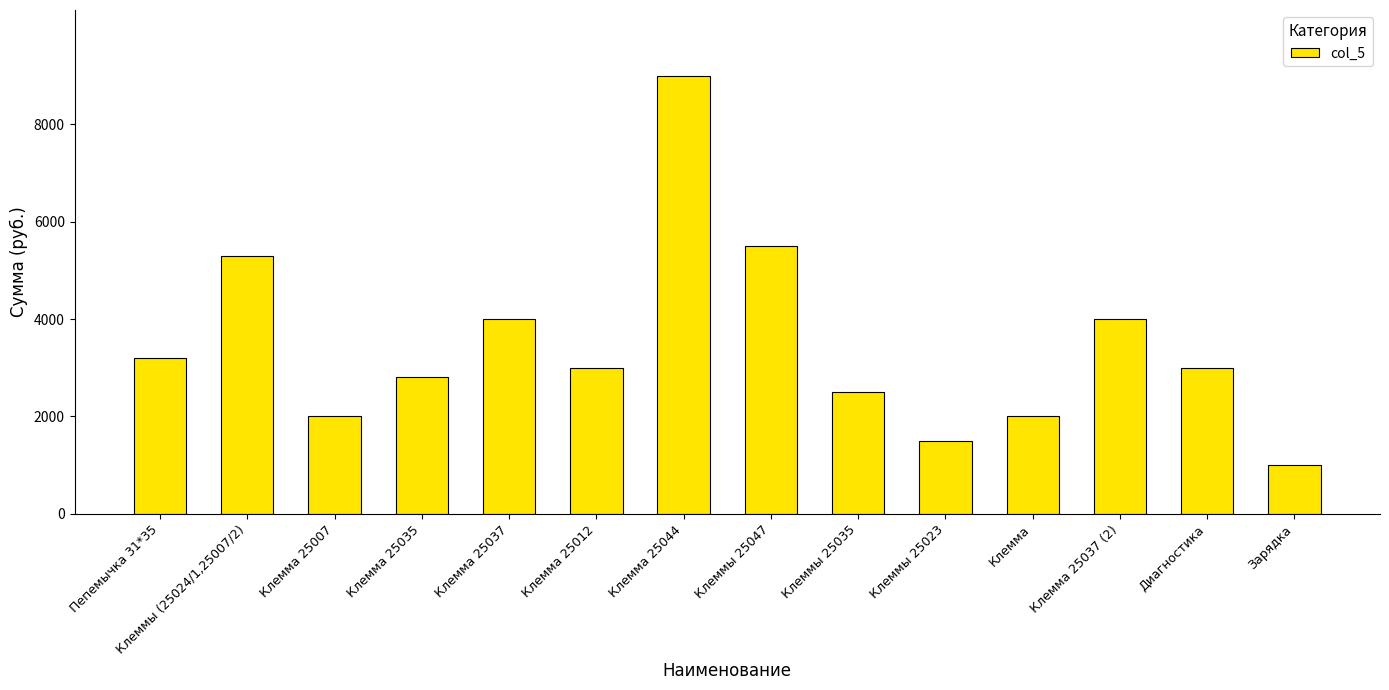

What value does the data have at Клеммы (25024/1,25007/2)?

5300